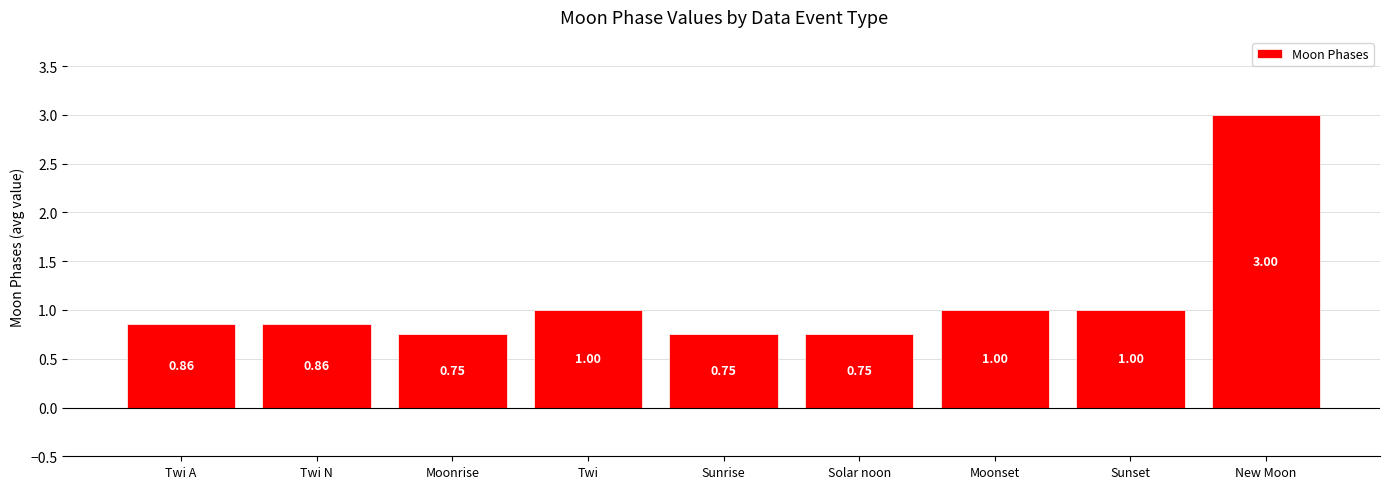

What is the label of the 1st bar from the left?

Twi A